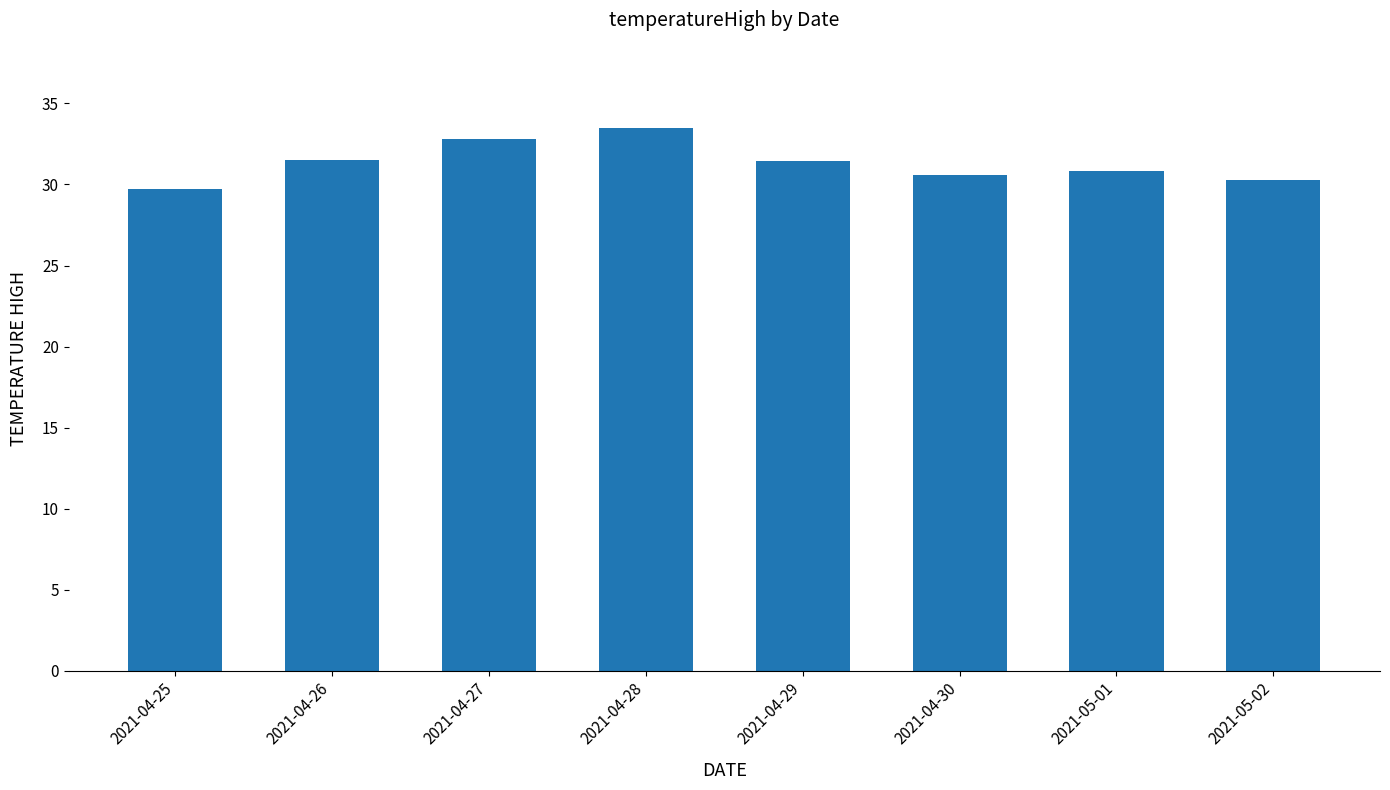

How many series are shown in this chart?

1